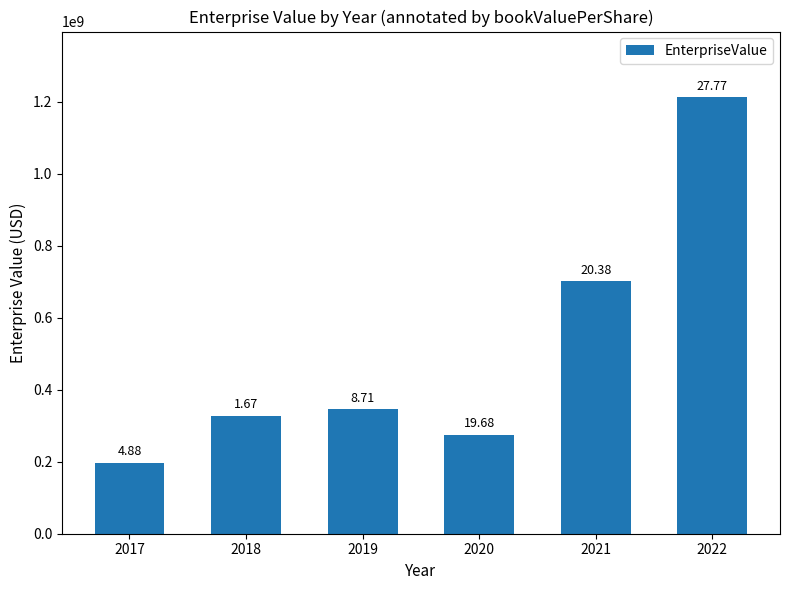

How many bars are there in total?

6